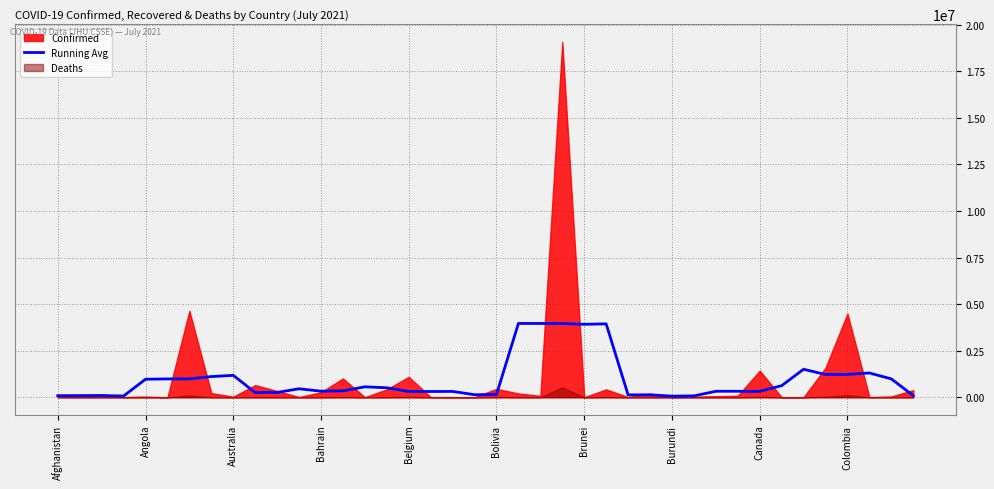

How many lines are shown in the chart?

1